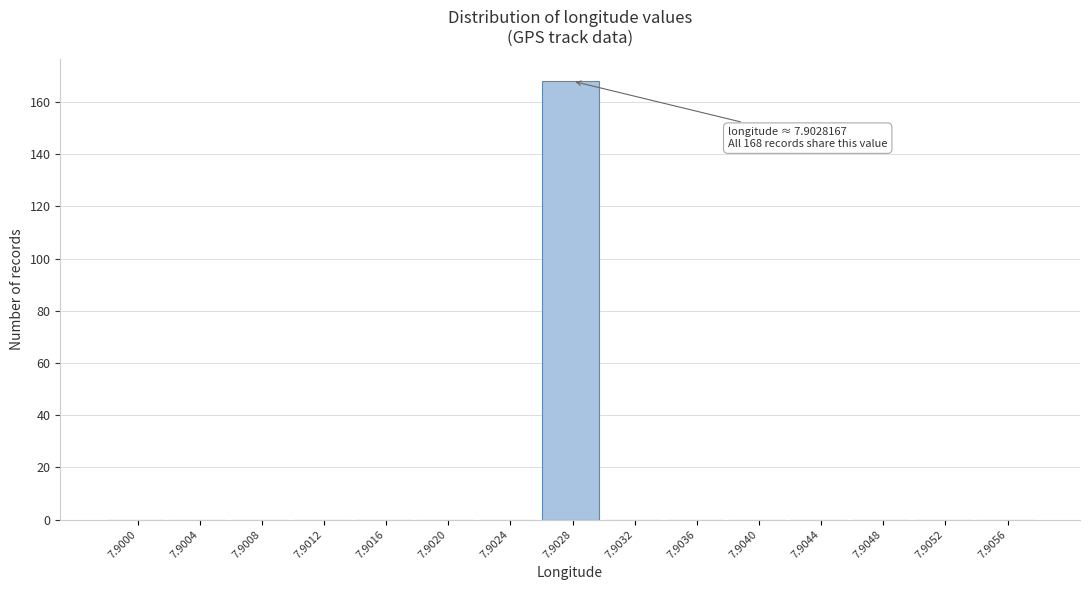

Reading right to left, what are all the values shown in this chart?

7.9056=0	7.9052=0	7.9048=0	7.9044=0	7.9040=0	7.9036=0	7.9032=0	7.9028=168	7.9024=0	7.9020=0	7.9016=0	7.9012=0	7.9008=0	7.9004=0	7.9000=0